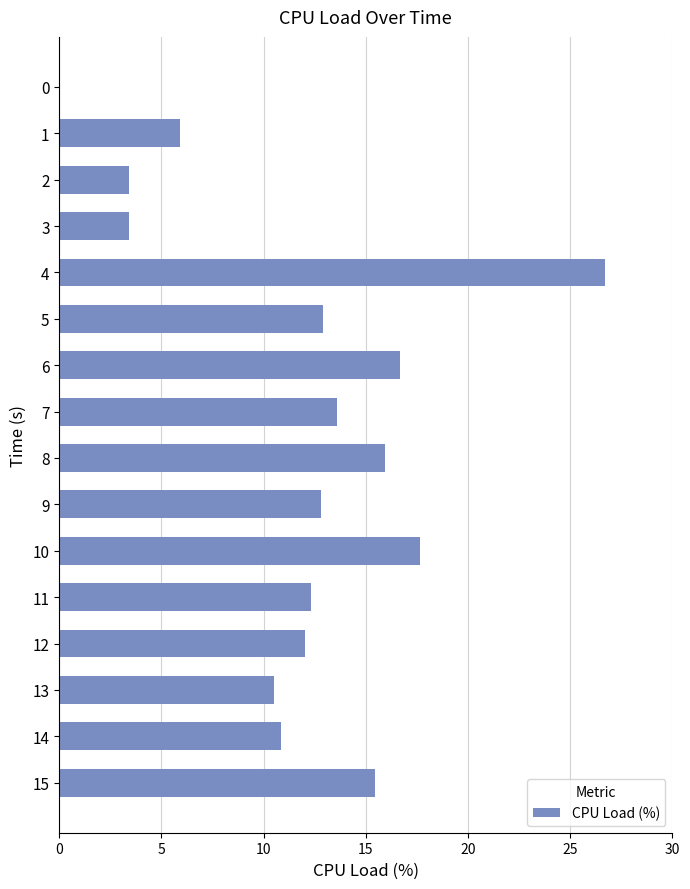

How many values are above zero?

15